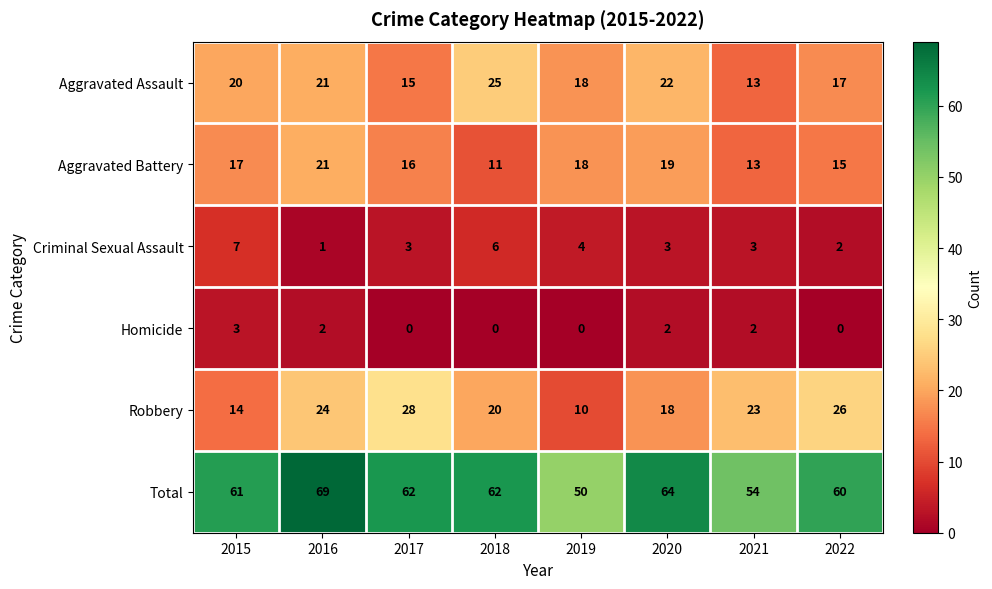

What is the difference between the Total values at 2017 and 2021?

8